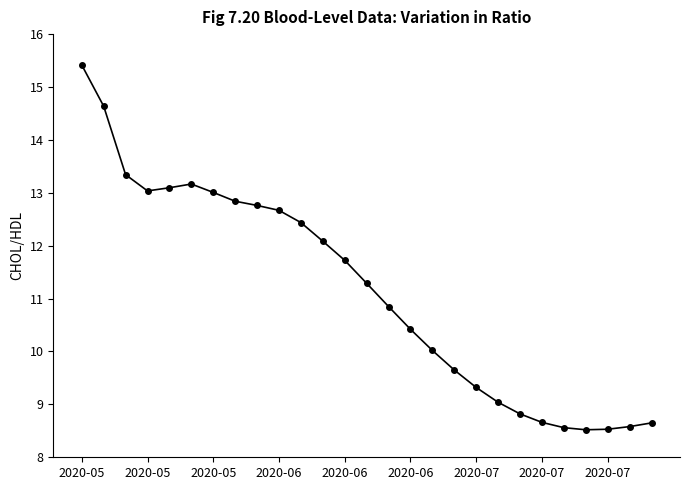

What is the difference between the second highest and second lowest values?

6.1